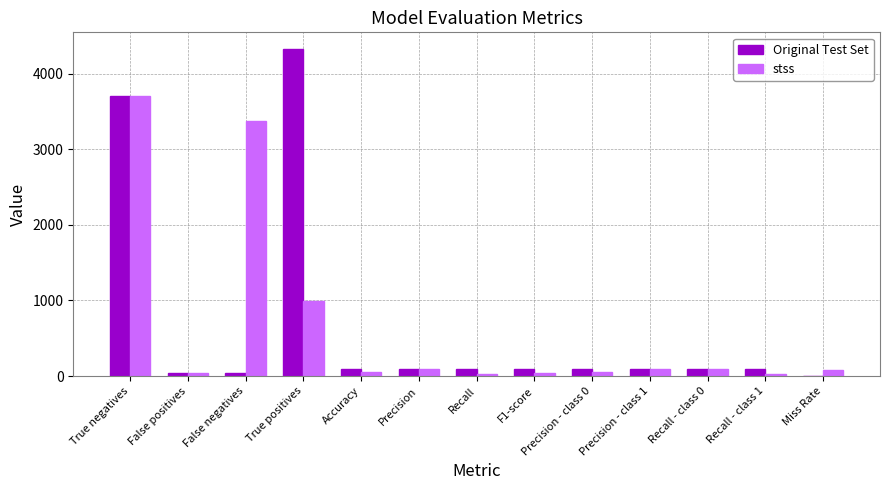

Are the bars grouped side by side (vs. stacked)?

Yes